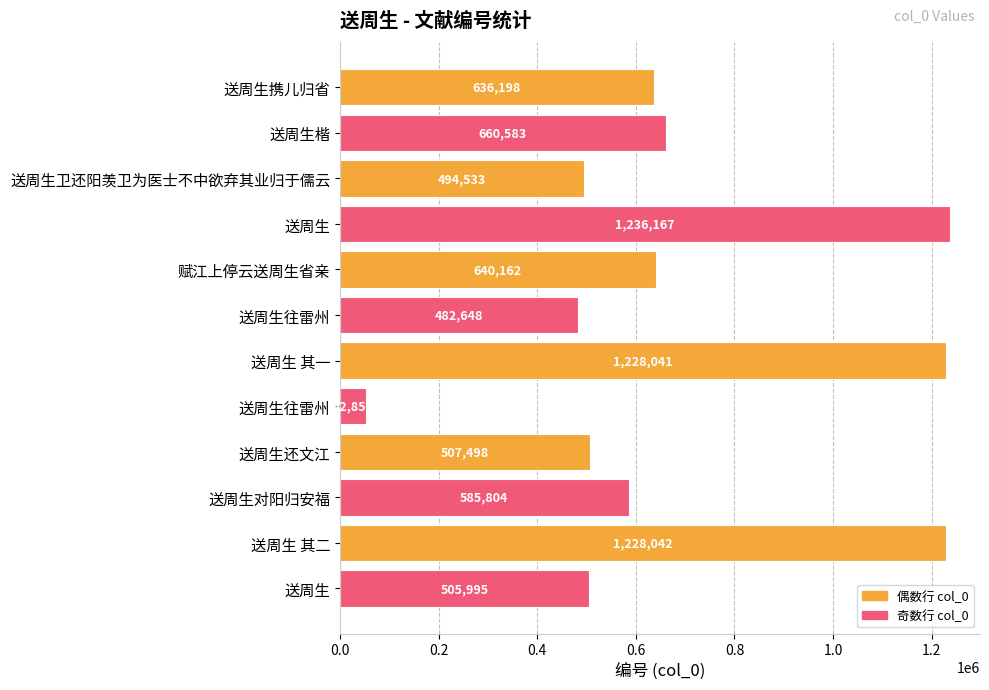

Does the chart contain any negative values?

No